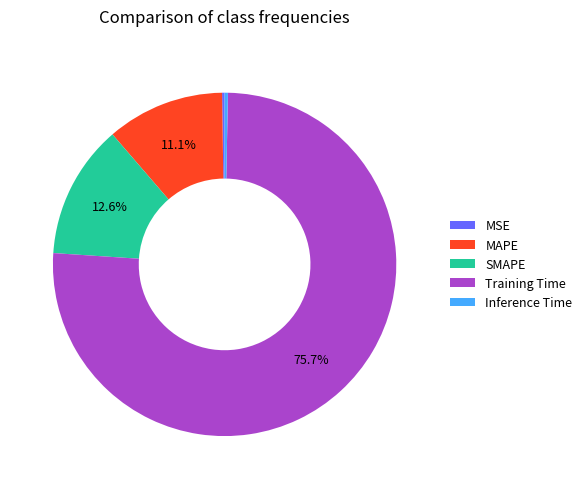

To the nearest percent, what is the difference between the largest and smallest slice percentages?

76%